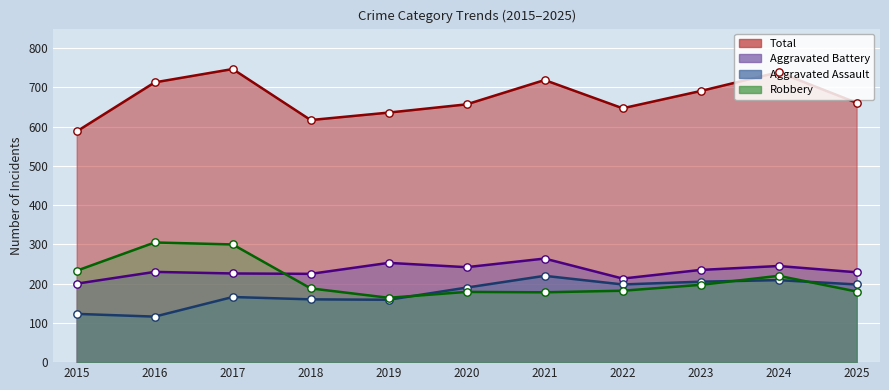

Which series reaches the minimum Y coordinate?

Aggravated Assault